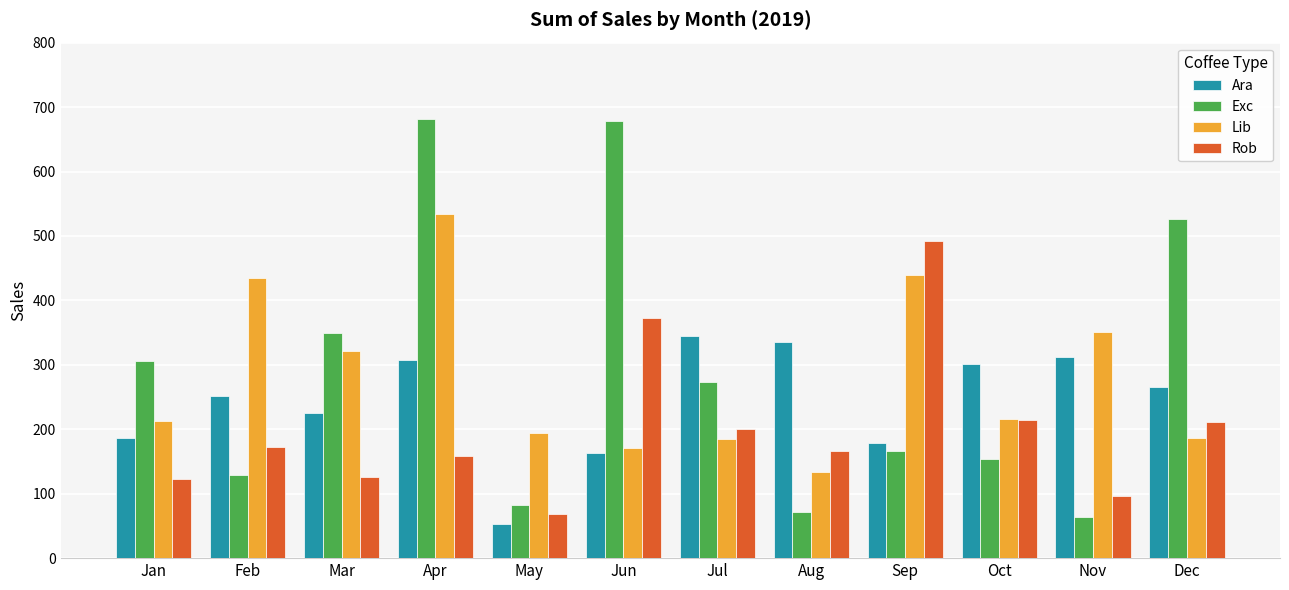

Rank the series at Jan from lowest to highest value.

Rob, Ara, Lib, Exc